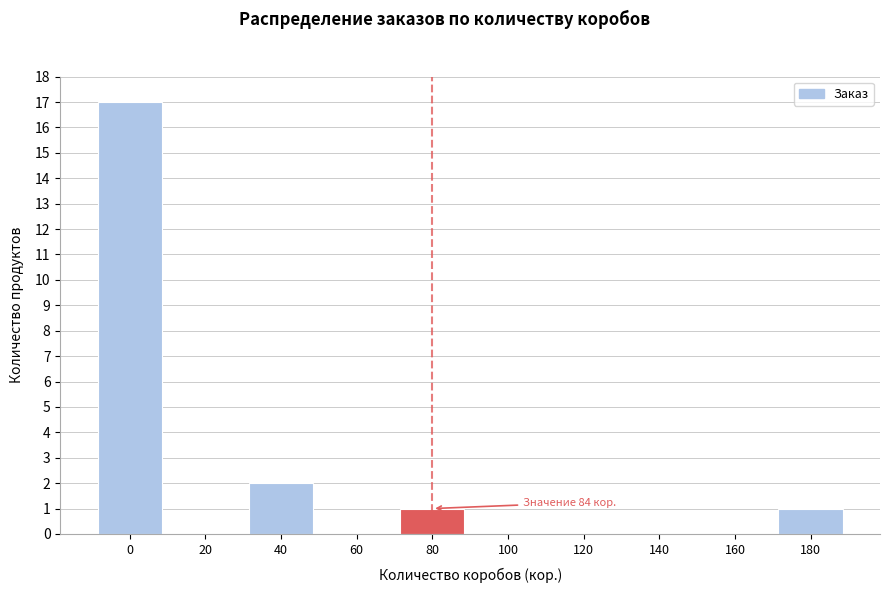

Reading left to right, transcribe all the data shown in this chart.

0=17	20=0	40=2	60=0	80=1	100=0	120=0	140=0	160=0	180=1